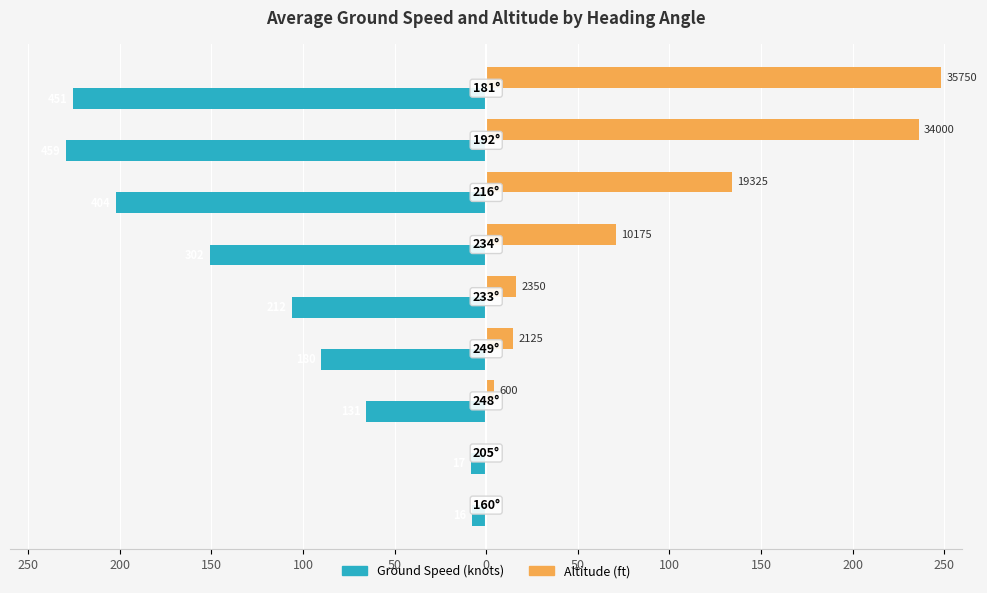

Reading left to right, transcribe all the data shown in this chart.

Ground Speed: -8.0	-8.5	-65.5	-90.0	-106.0	-151.0	-202.0	-229.5	-225.5
Altitude: 0.0	0.0	4.2	14.8	16.3	70.7	134.2	236.1	248.3